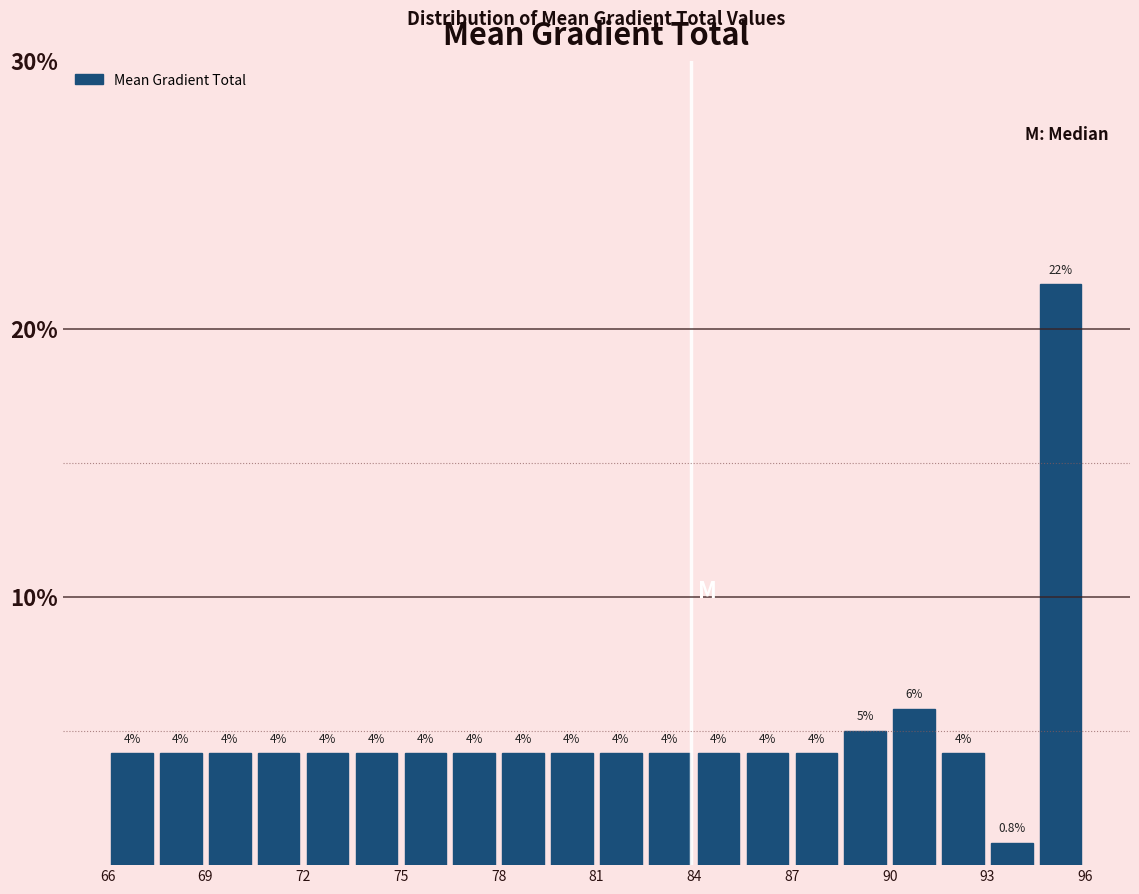

Read against the x-axis, roughly where is the centre of the tallest bar?

95.5